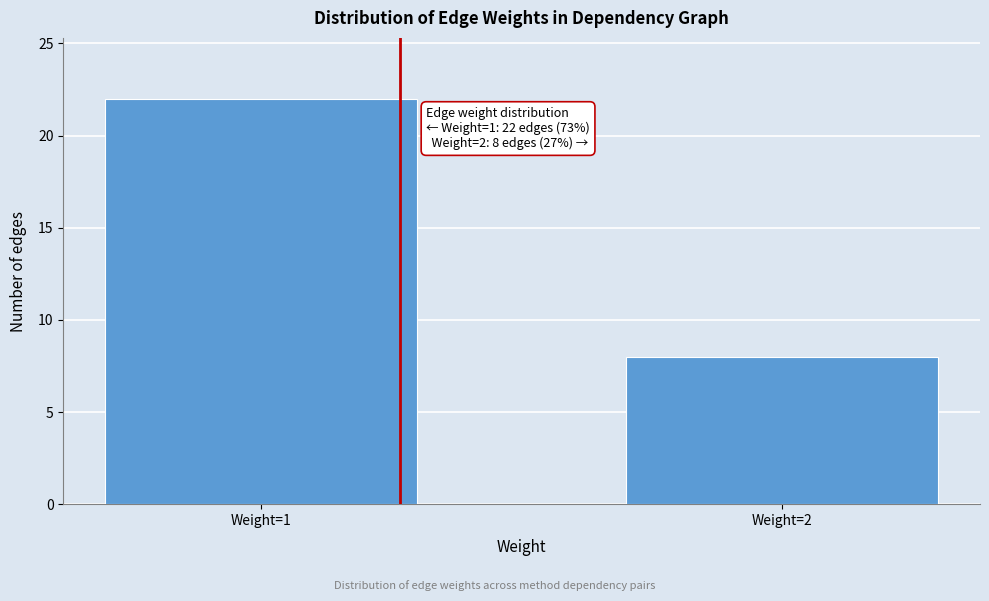

Reading right to left, list all the values displayed in this chart.

8	22